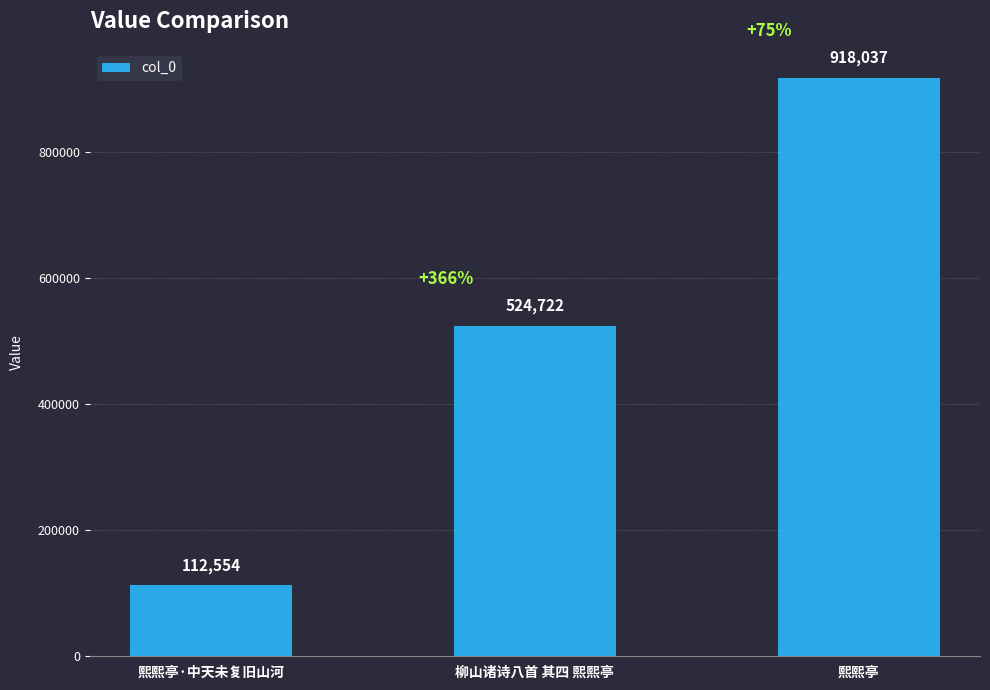

List the labels in order of value, smallest first.

熙熙亭·中天未复旧山河, 柳山诸诗八首 其四 熙熙亭, 熙熙亭